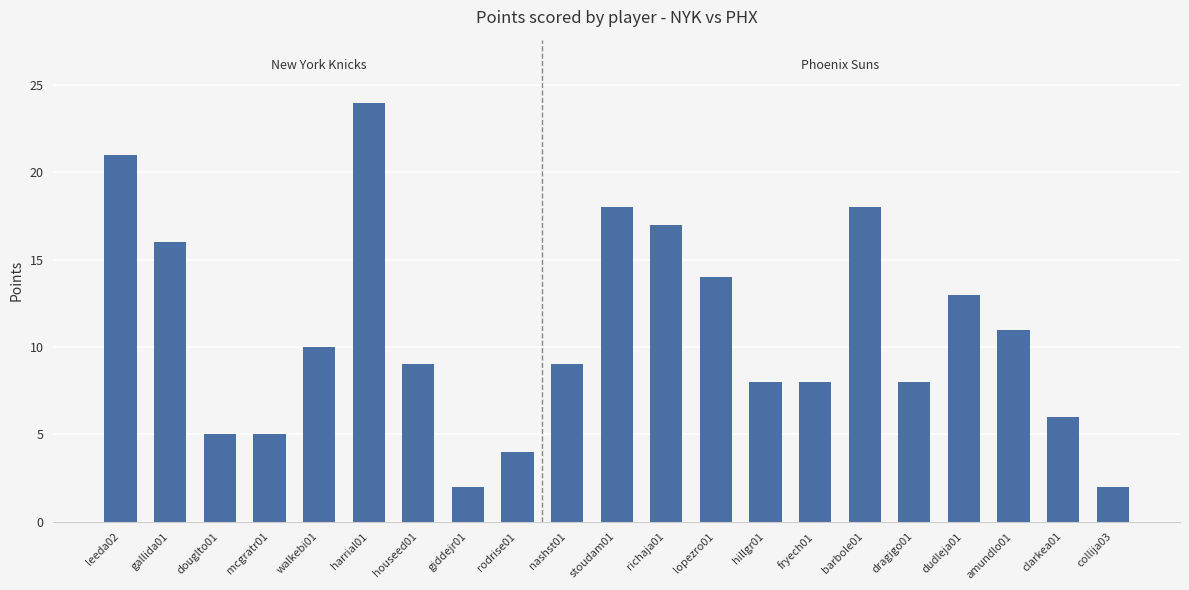

What is the sum of the values at richaja01 and hillgr01?

25